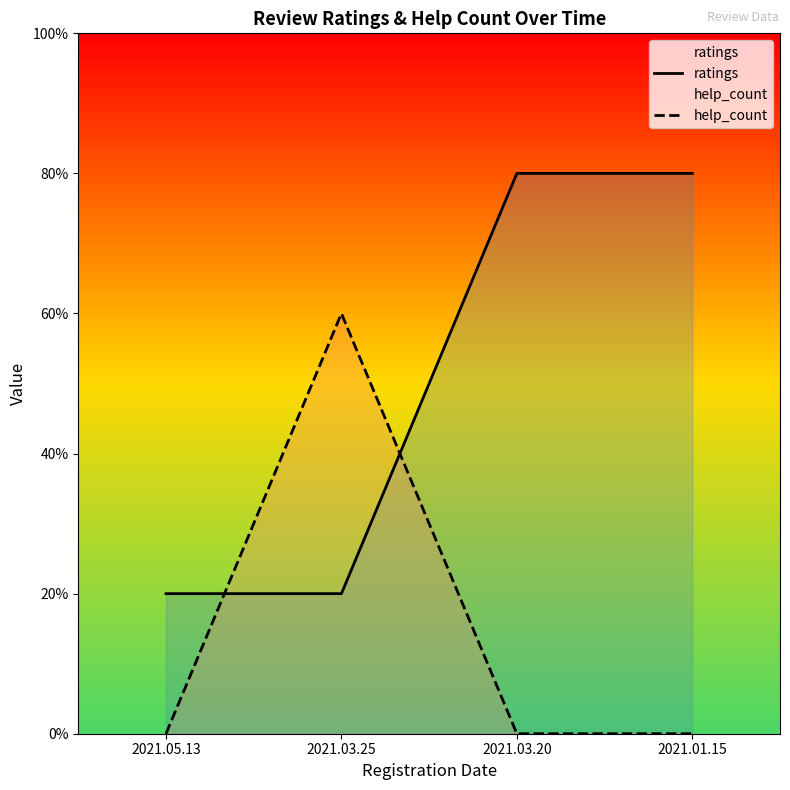

What is the maximum value for help_count?

3